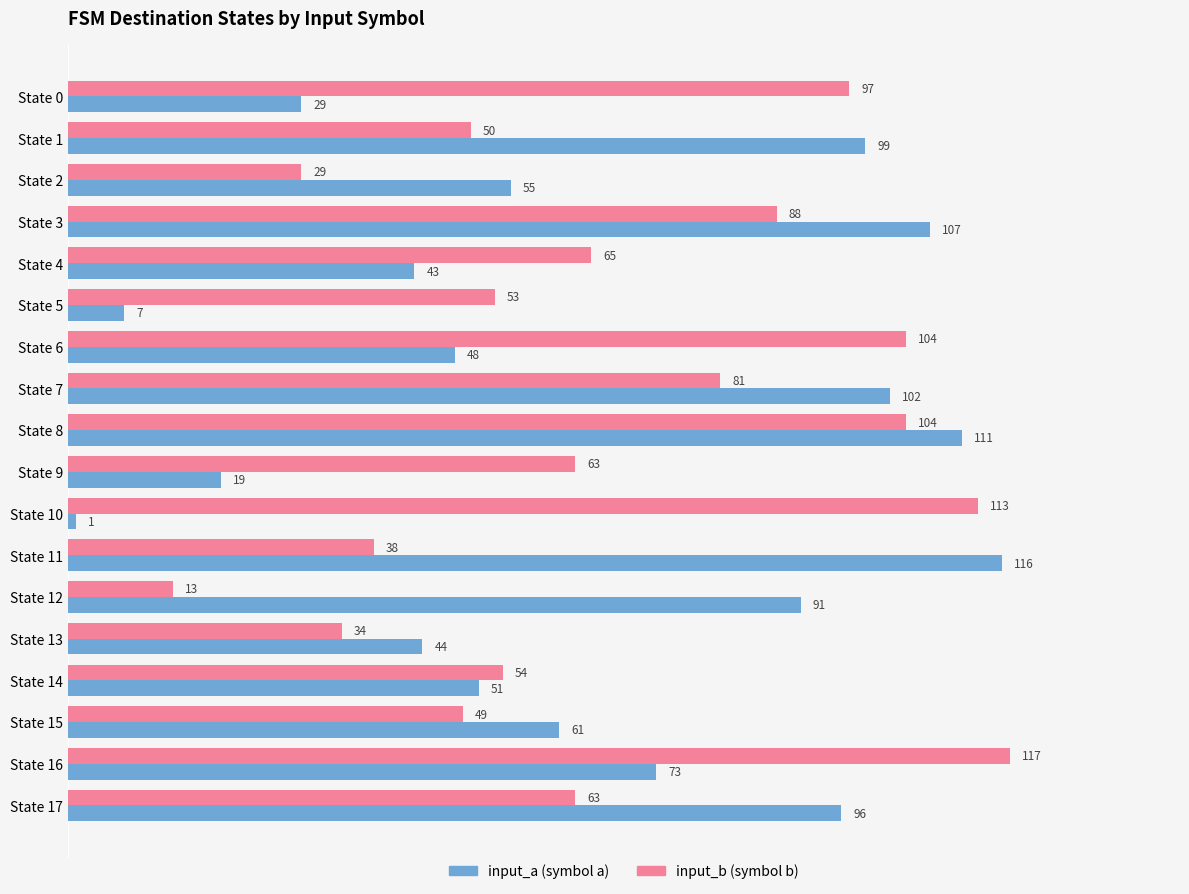

At which category is the sum across all series the highest?

State 8